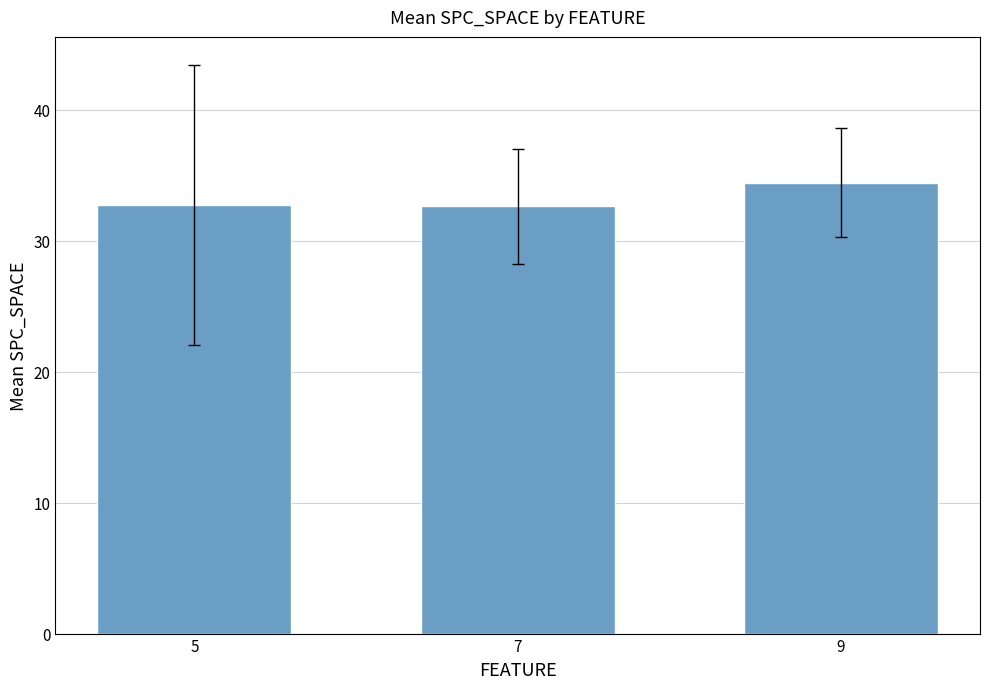

What is the minimum value shown in the chart?

32.6